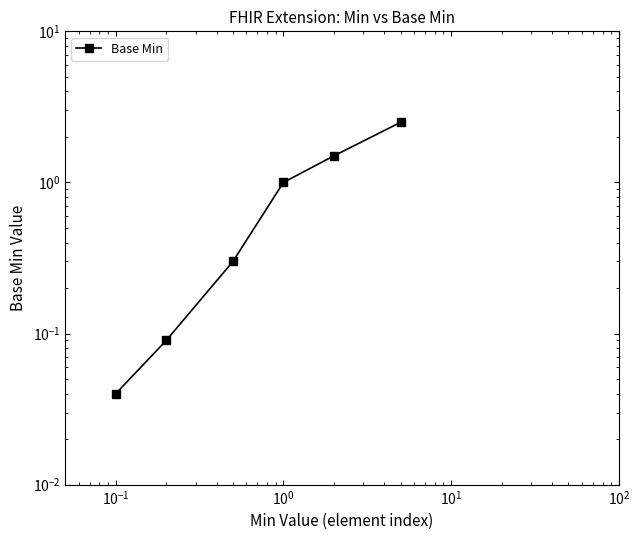

True or false: the data has more than 0 interior local peaks.

False